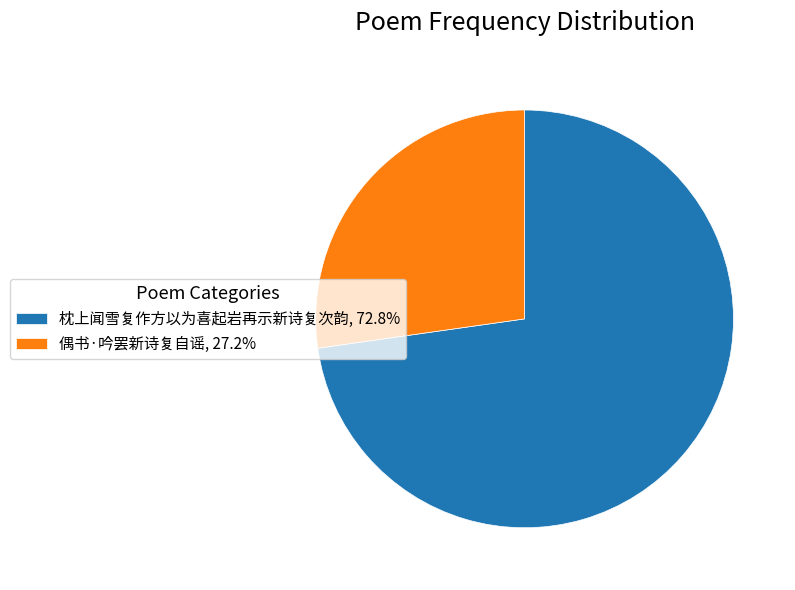

The 偶书·吟罢新诗复自谣 slice represents 27% of the pie. True or false?

True